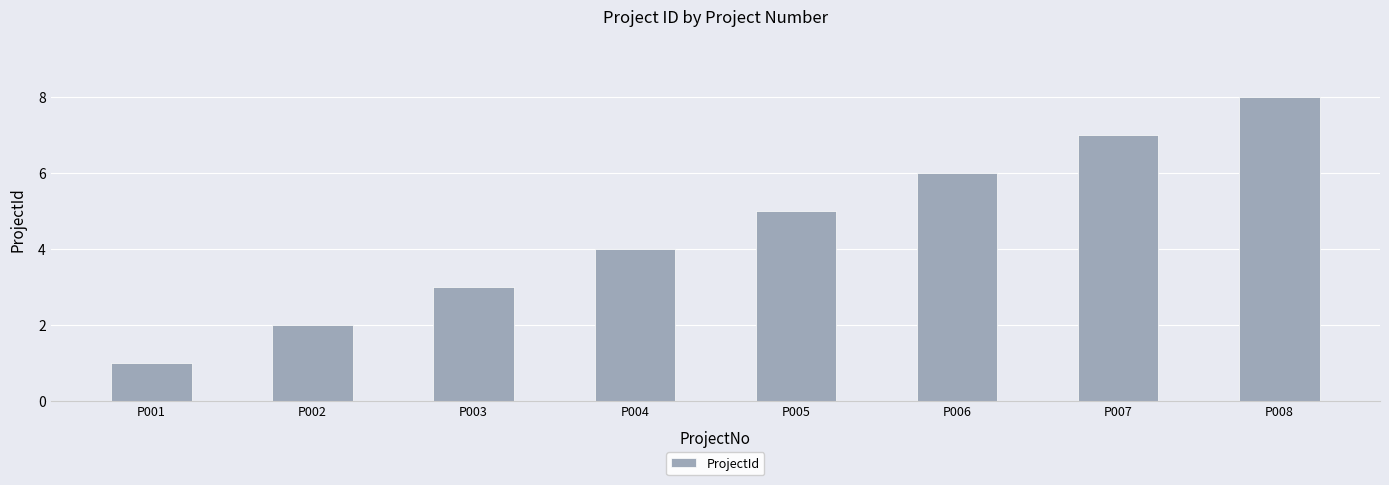

Reading left to right, extract all data points from this chart.

P001=1	P002=2	P003=3	P004=4	P005=5	P006=6	P007=7	P008=8